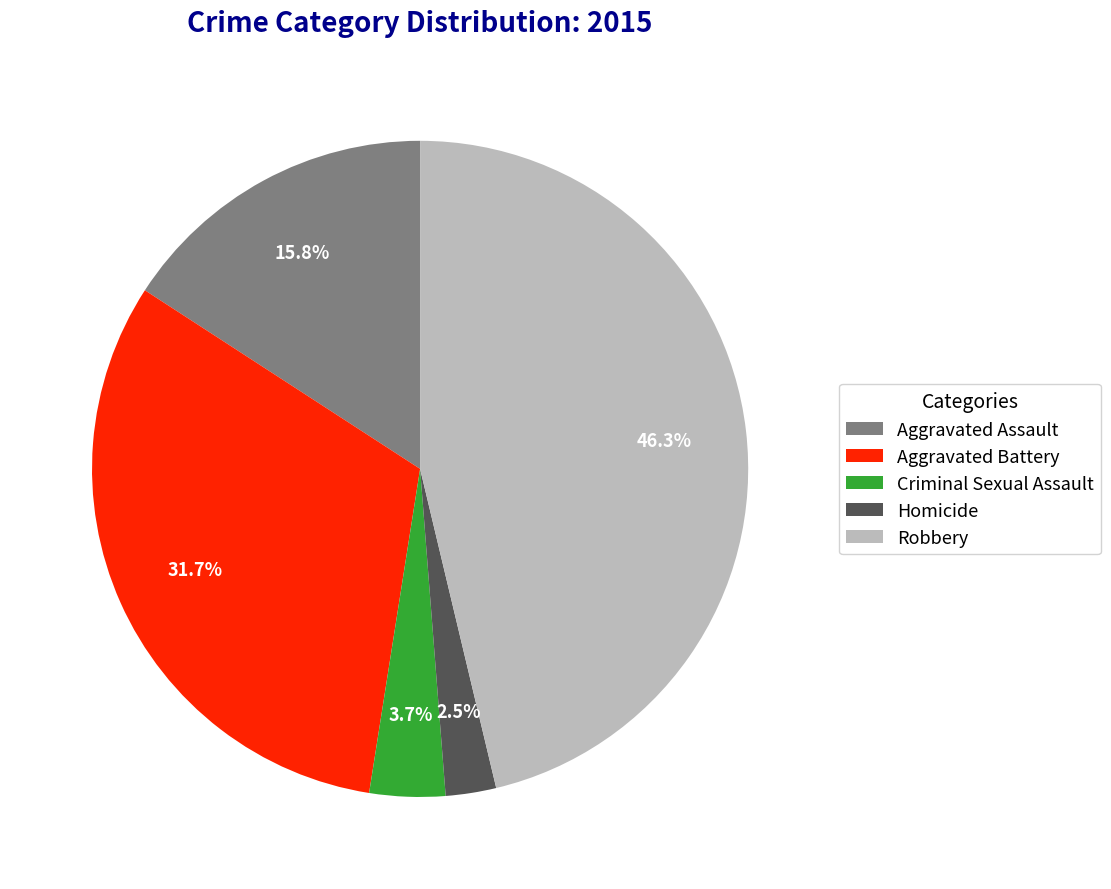

Does Homicide represent more than half of the total?

No